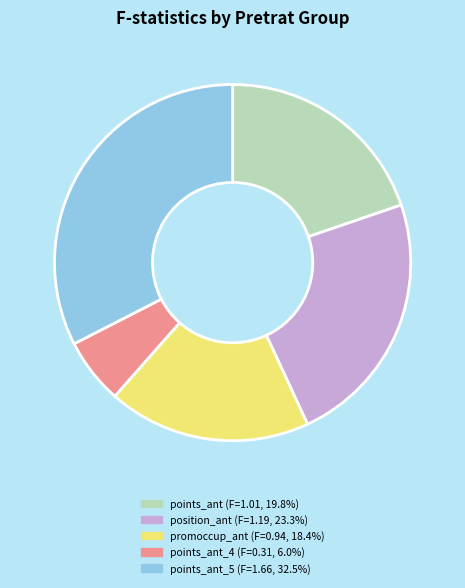

Is there a majority slice in this chart?

No